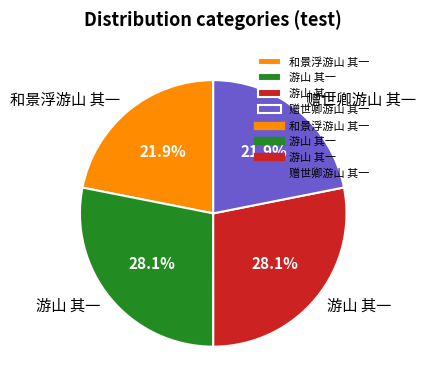

Is there a majority slice in this chart?

No